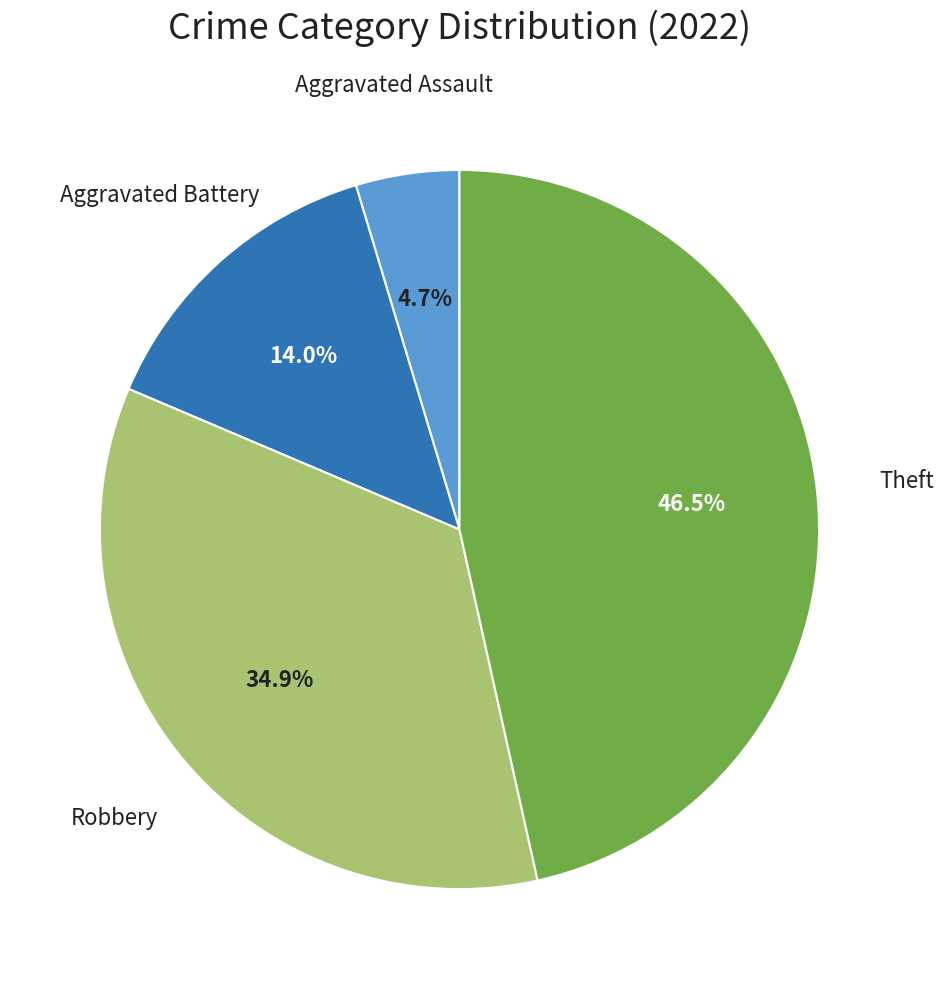

Is there a majority slice in this chart?

No